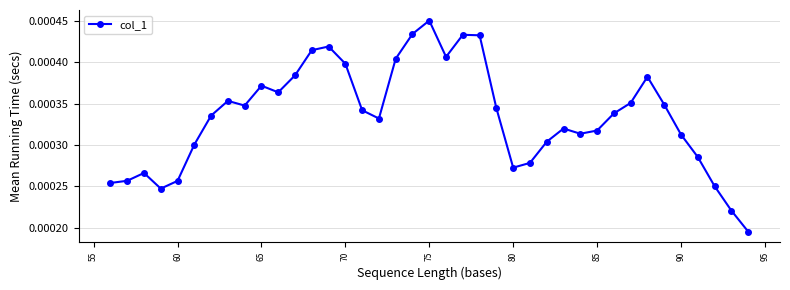

True or false: there are more than 1 points higher than both neighbors.

True